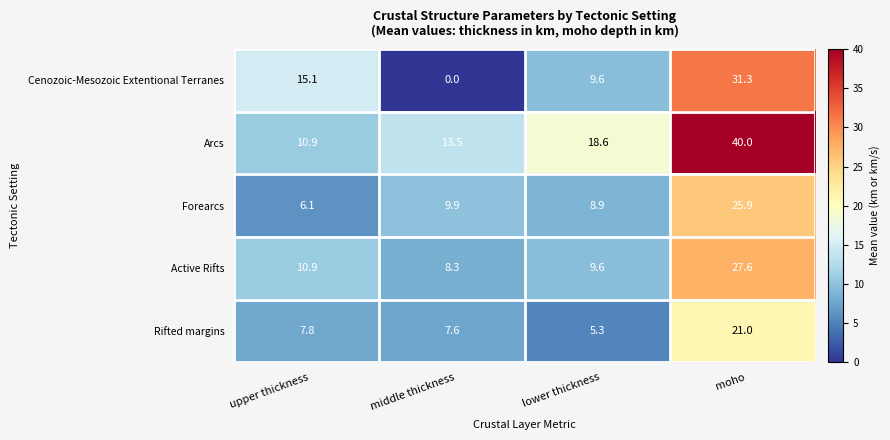

List the labels in order of Arcs value, smallest first.

upper thickness, middle thickness, lower thickness, moho